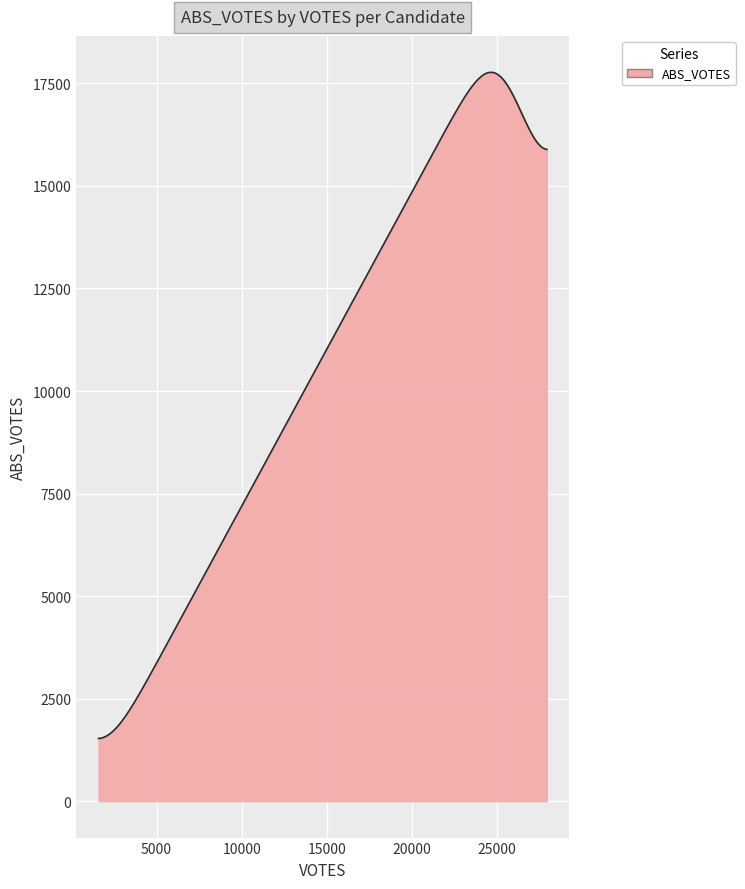

What is the difference between the maximum and minimum values?

16242.0